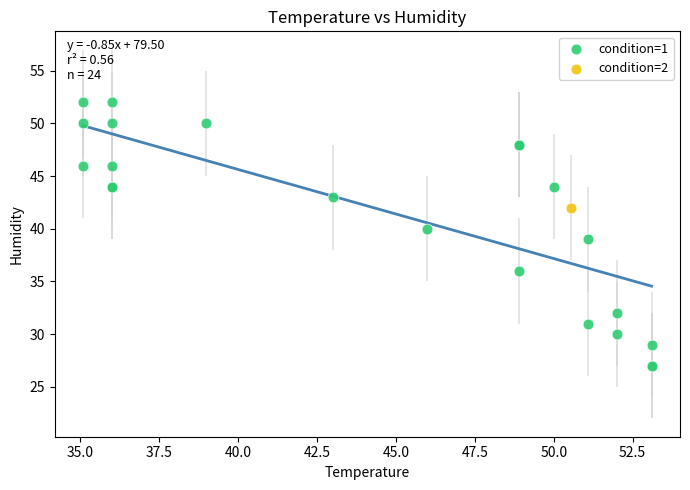

What are all the series names shown in the legend?

condition=1, condition=2